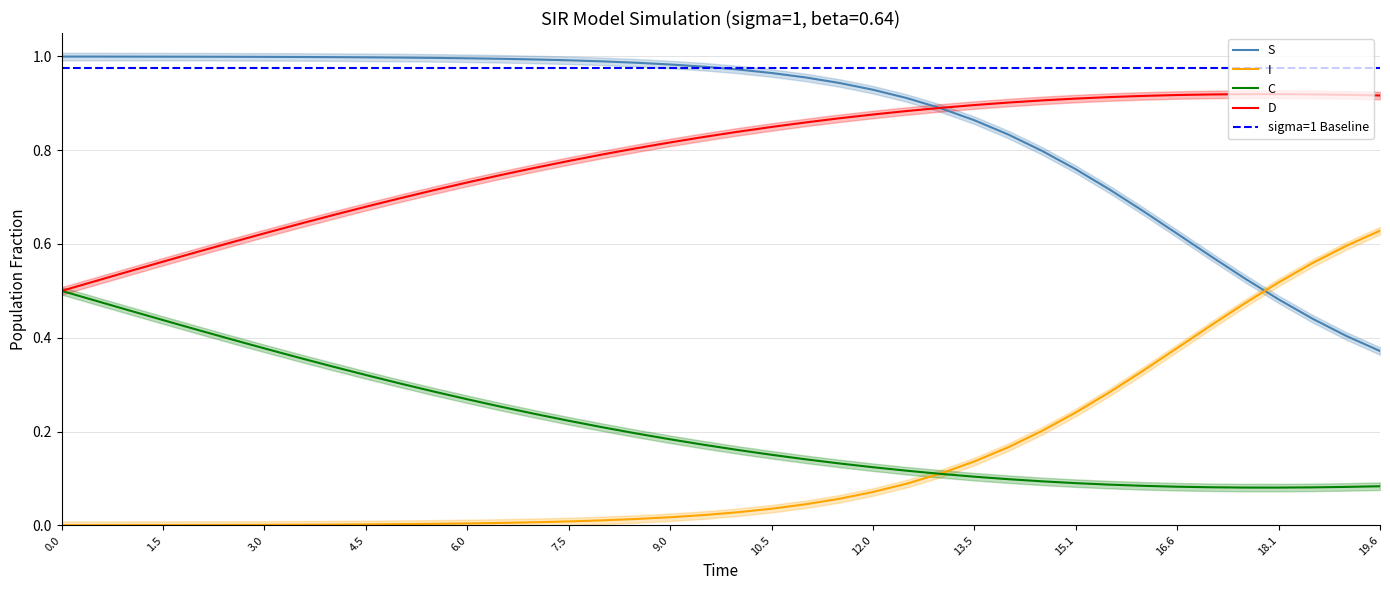

True or false: I and D intersect in this chart.

False